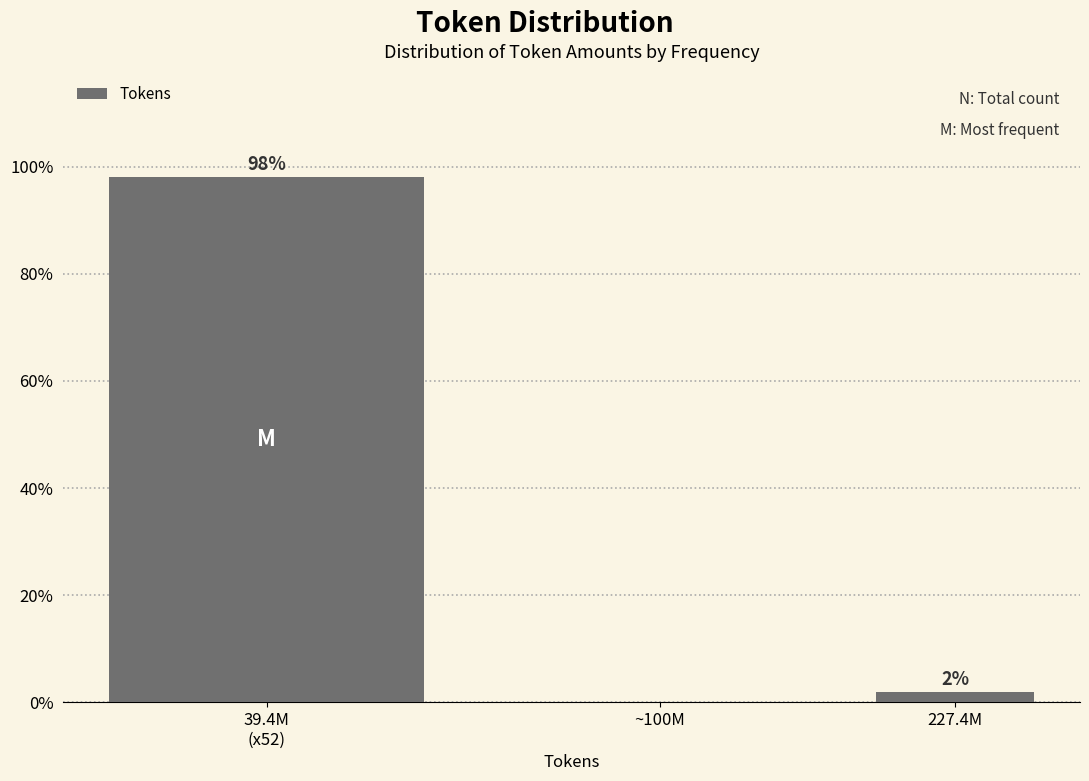

What is the sum of all values?

100.0